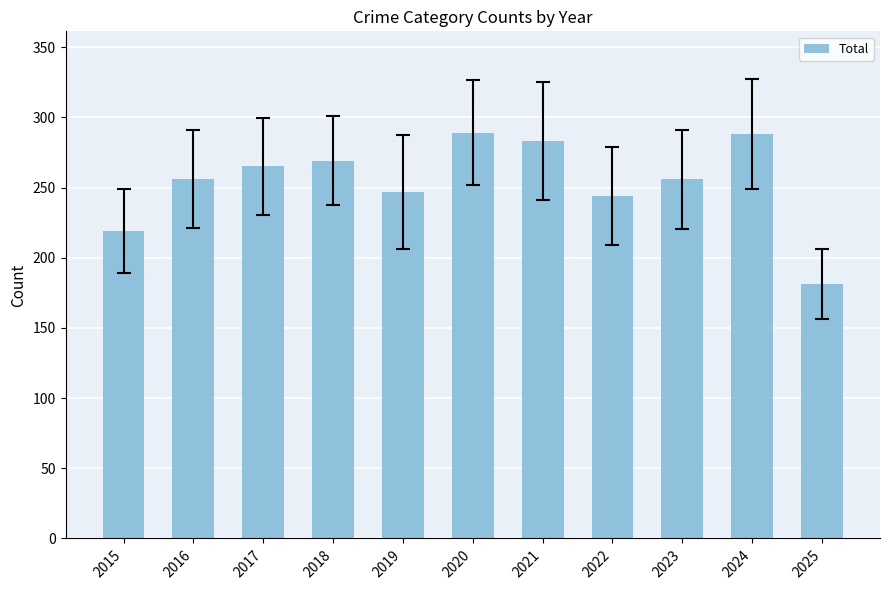

What is the greatest value displayed?

289